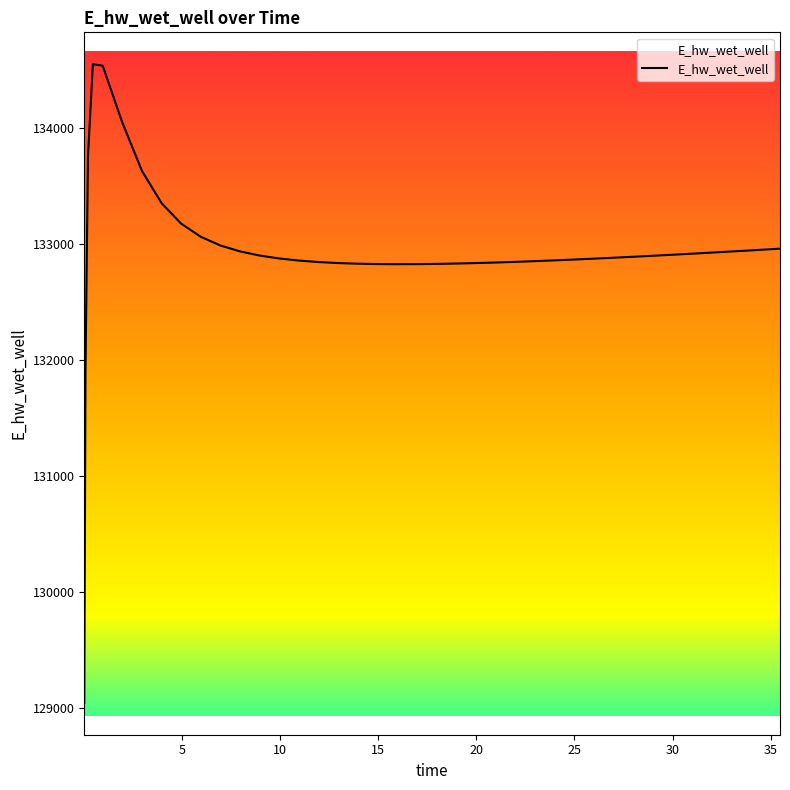

What is the smallest value displayed?

129042.6